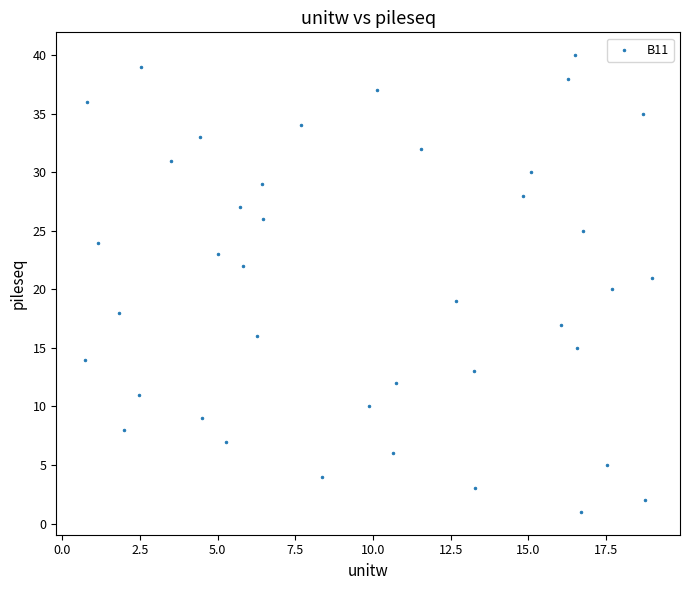

What is the range of Y values (max minus min)?

39